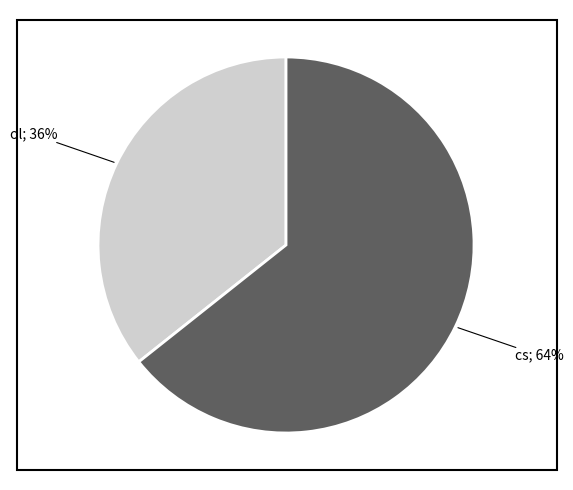

To the nearest percent, what is the average slice percentage?

50%